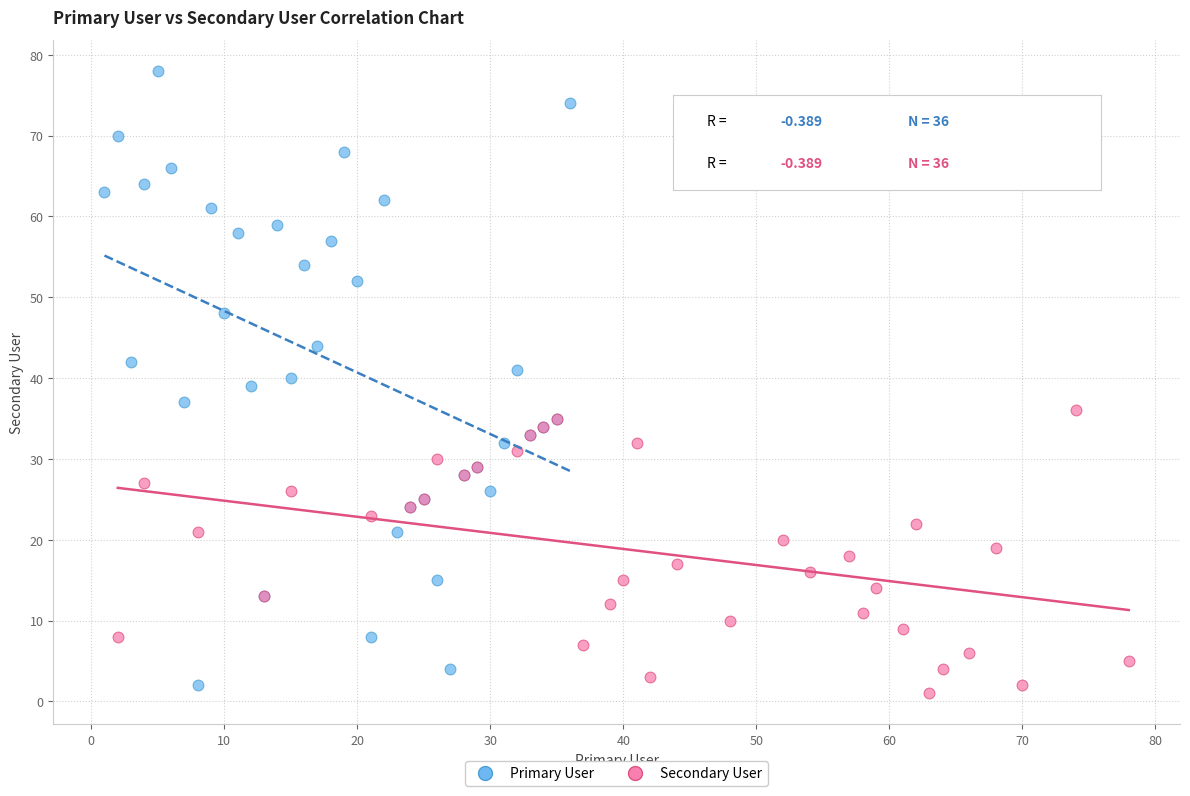

Which series has the largest Y range (max minus min)?

Primary User